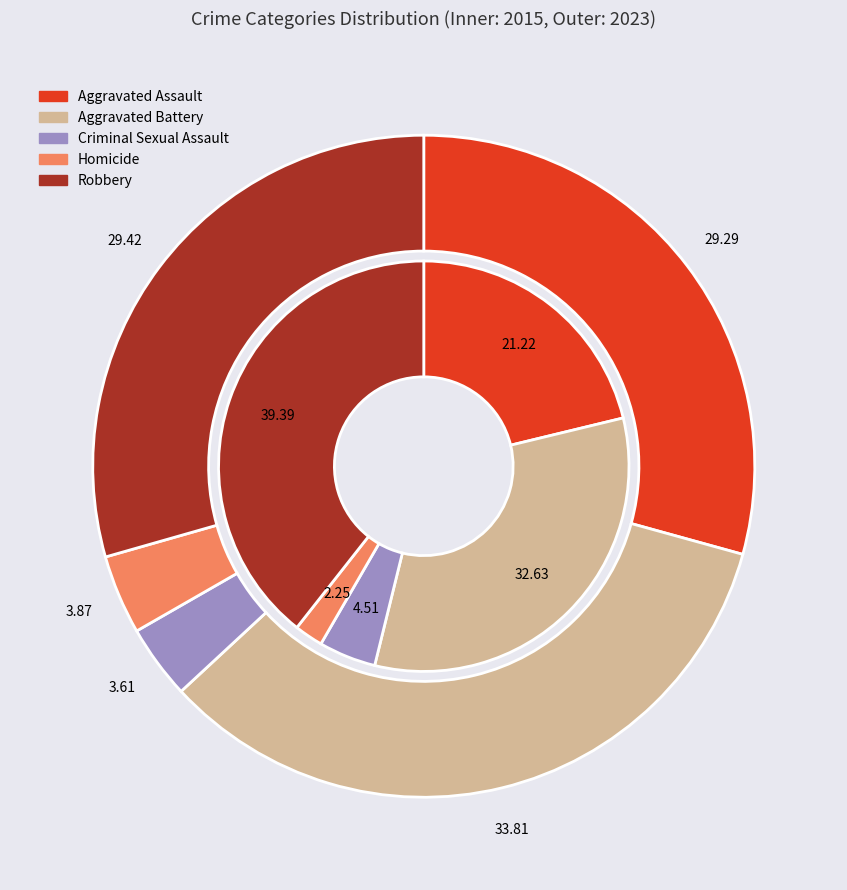

True or false: Criminal Sexual Assault accounts for 1% of the total.

False